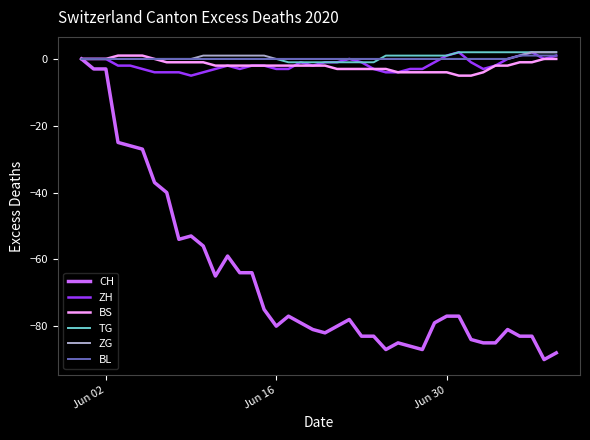

How many lines are shown in the chart?

6